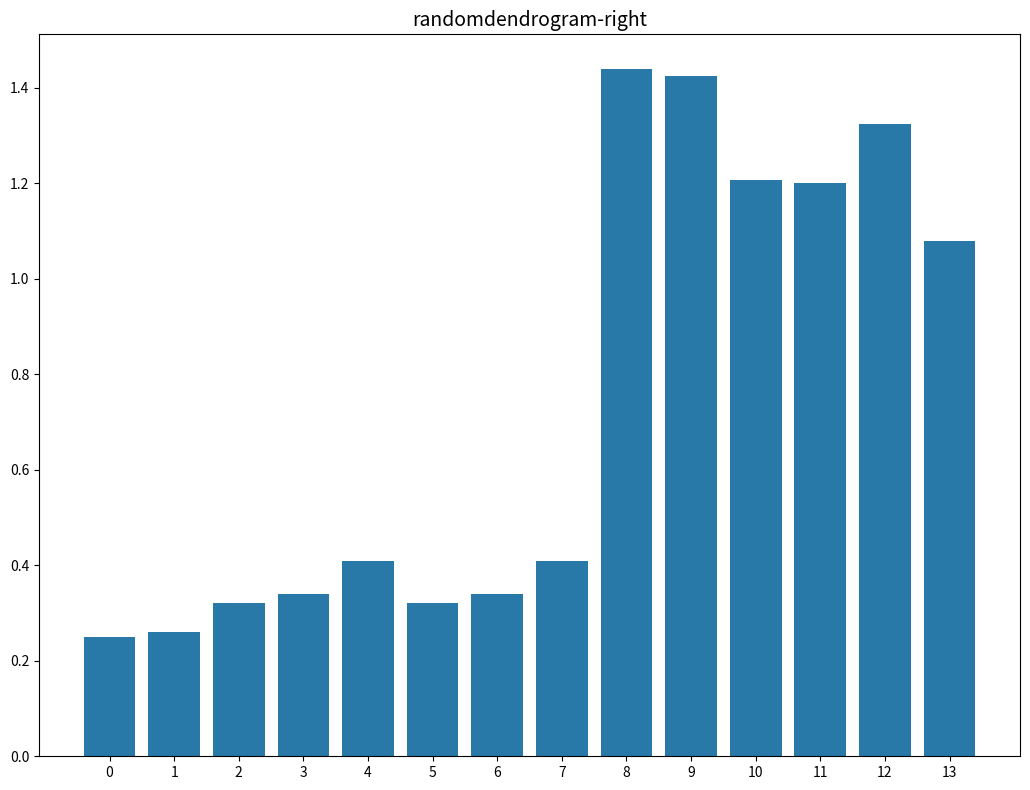

What is the change in value from 0 to 2?

+0.1